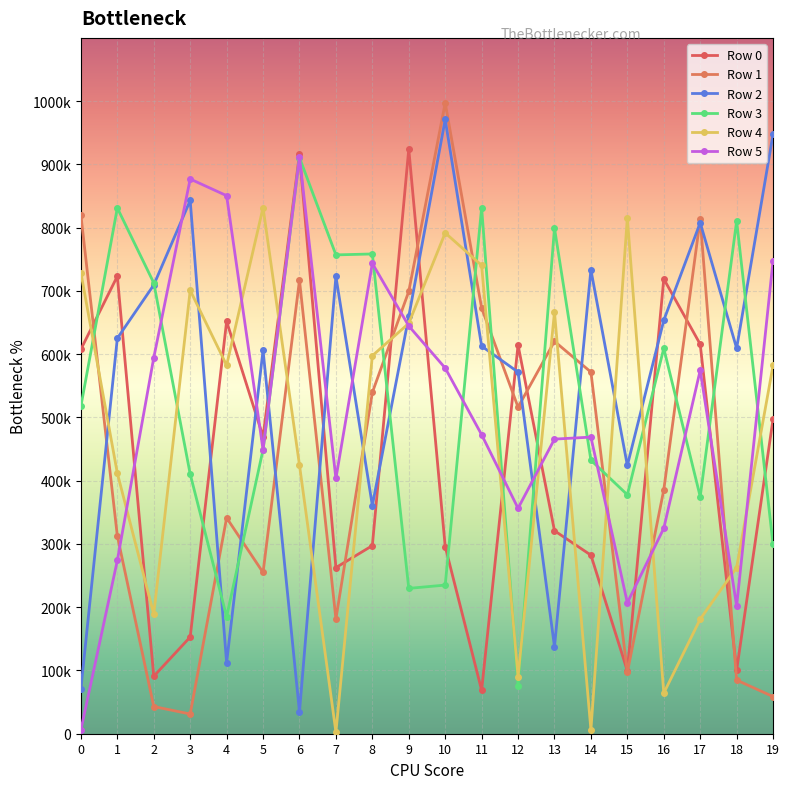

Is it true that Row 3 equals 831115 at 1?

True